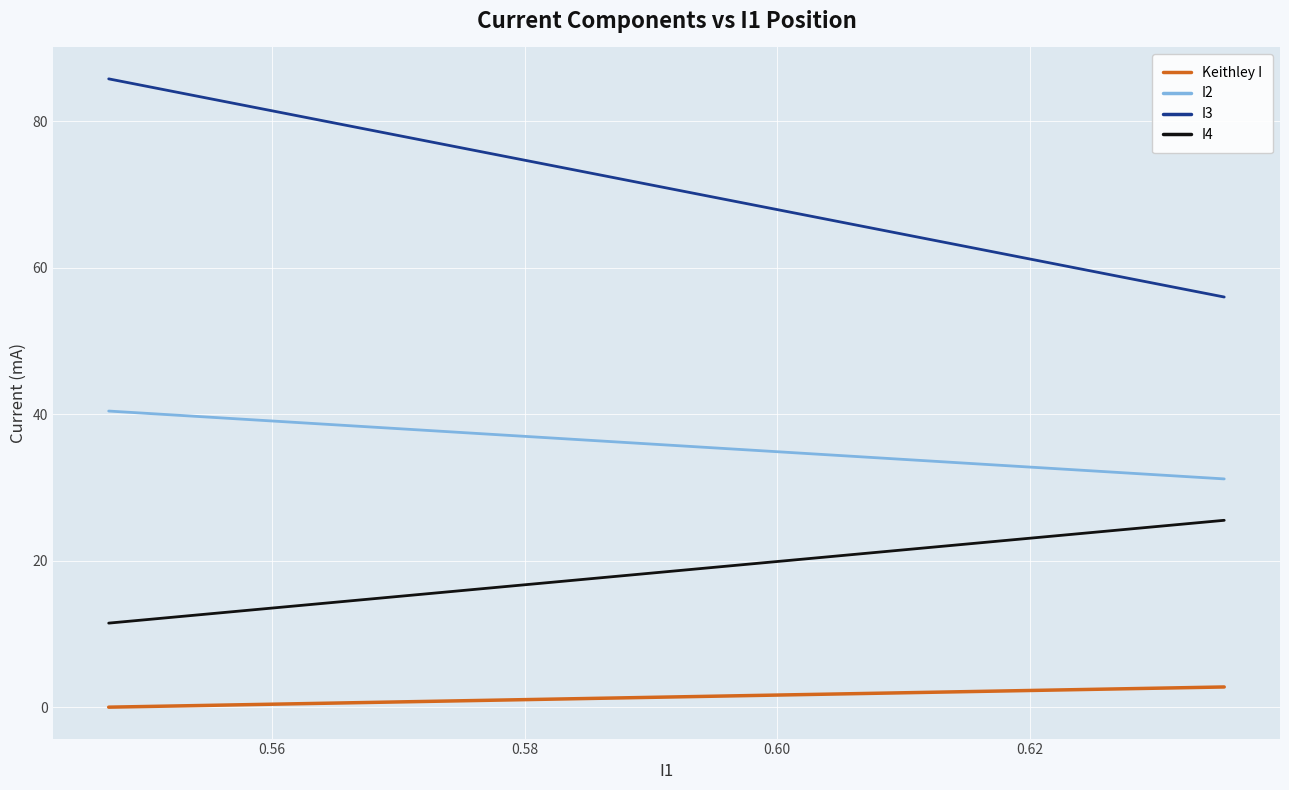

What is the difference between the maximum and minimum values in the I3 series?

29.8